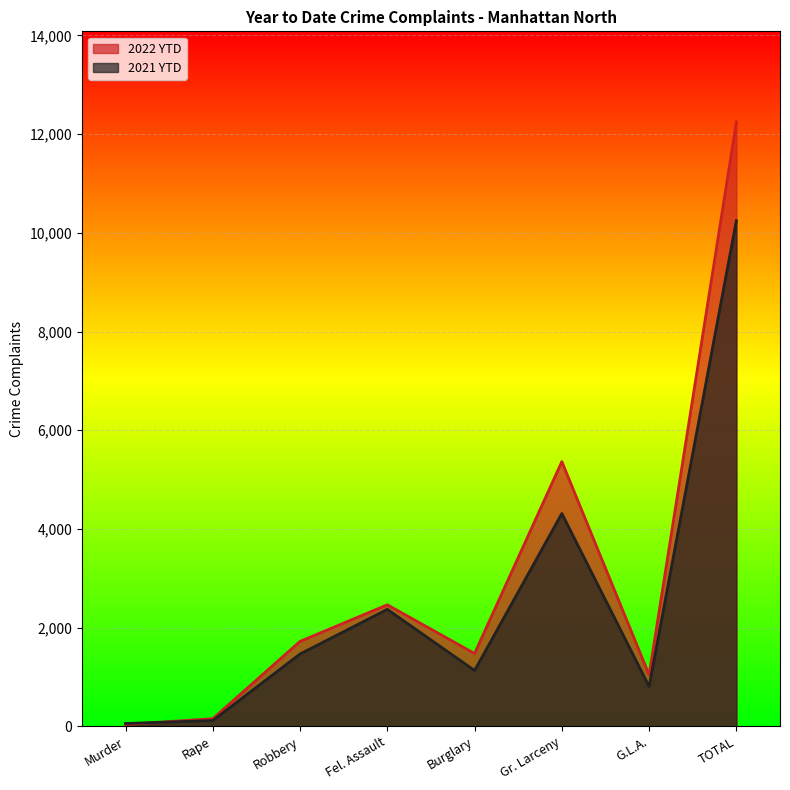

In 2022 YTD, how many points are higher than both neighbors (excluding endpoints)?

2